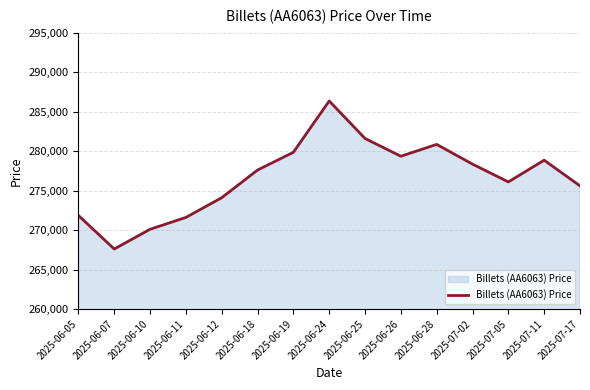

What is the smallest value displayed?

267600